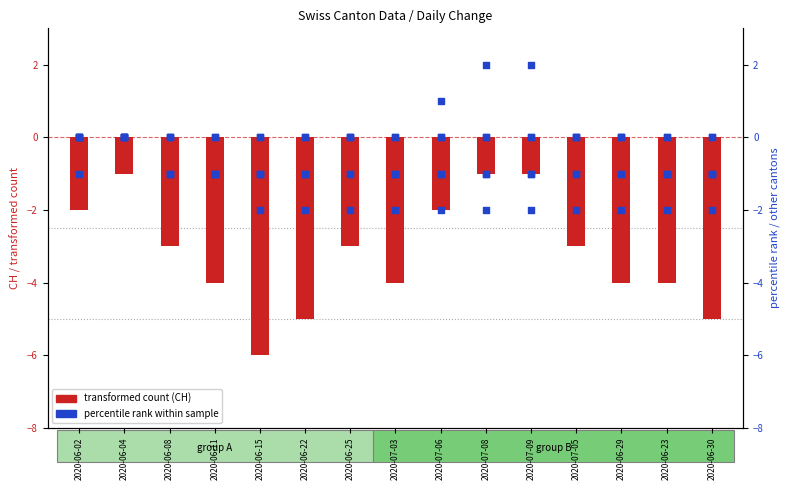

At how many categories does at least one series exceed 0?

3